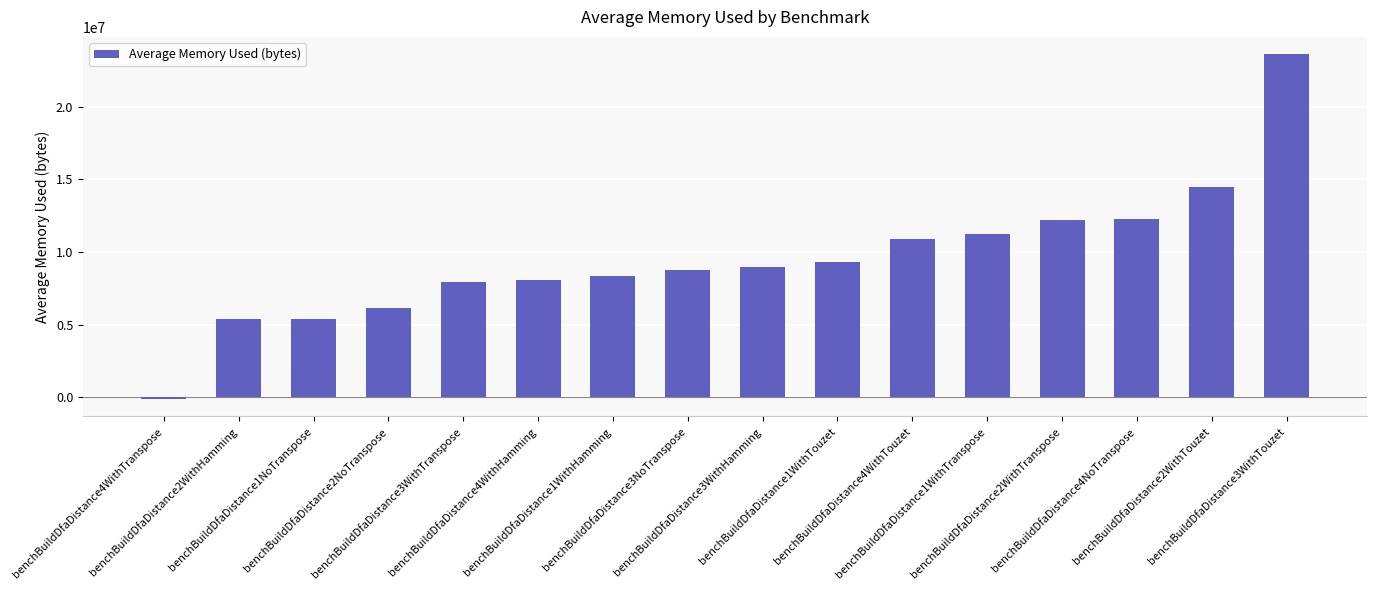

What is the average value?

9560585.6